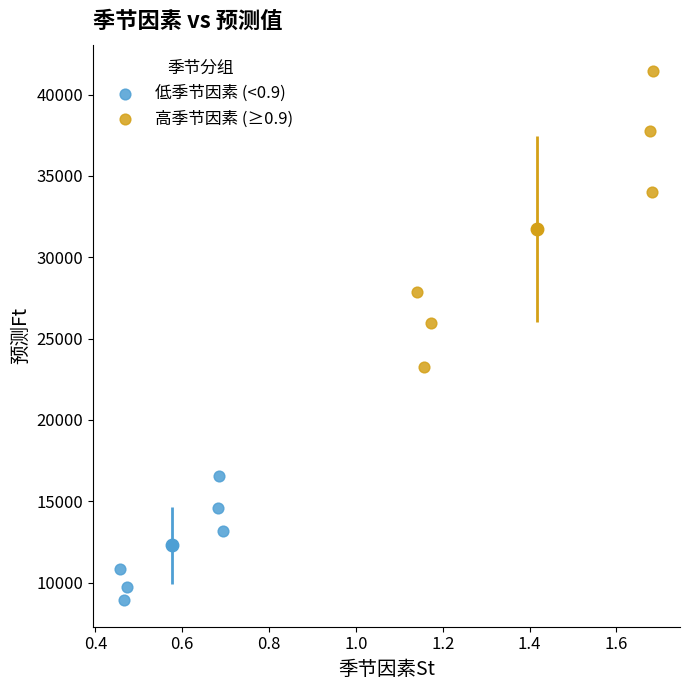

Which series reaches the maximum Y coordinate?

高季节因素 (≥0.9)